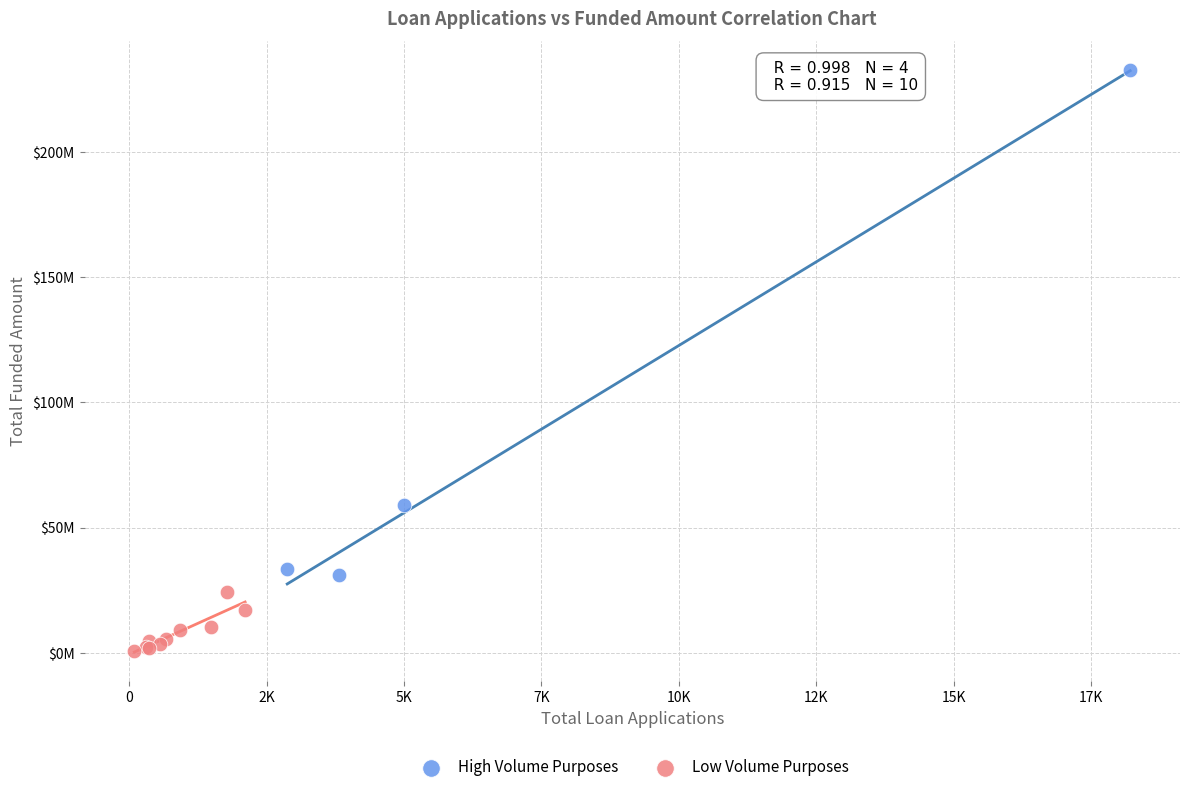

Which series contains the lowest Y value?

Low Volume Purposes